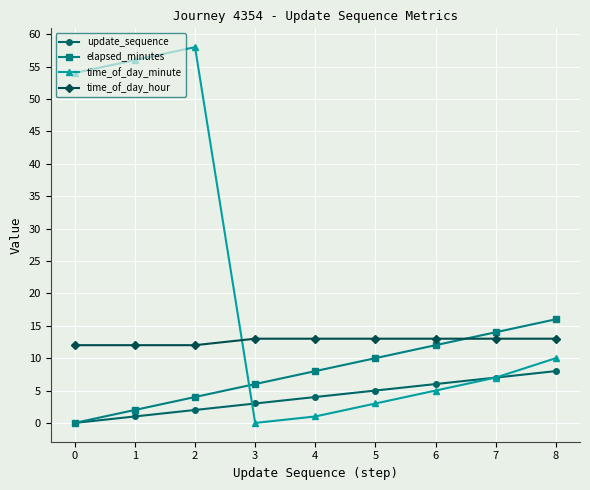

After their last crossing, which series has the higher values: time_of_day_minute or time_of_day_hour?

time_of_day_hour